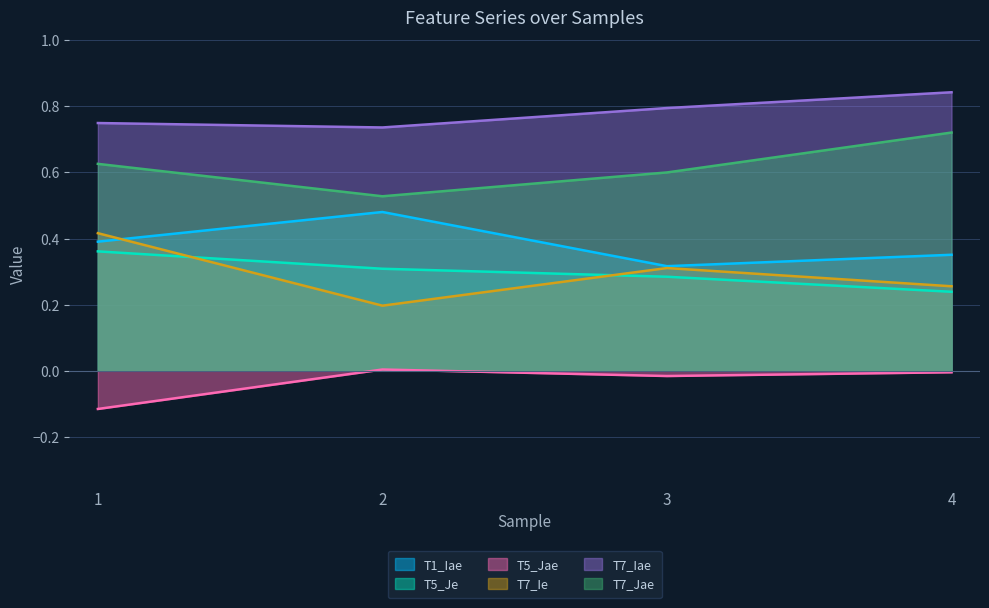

At which label is T5_Je closest to 0?

4